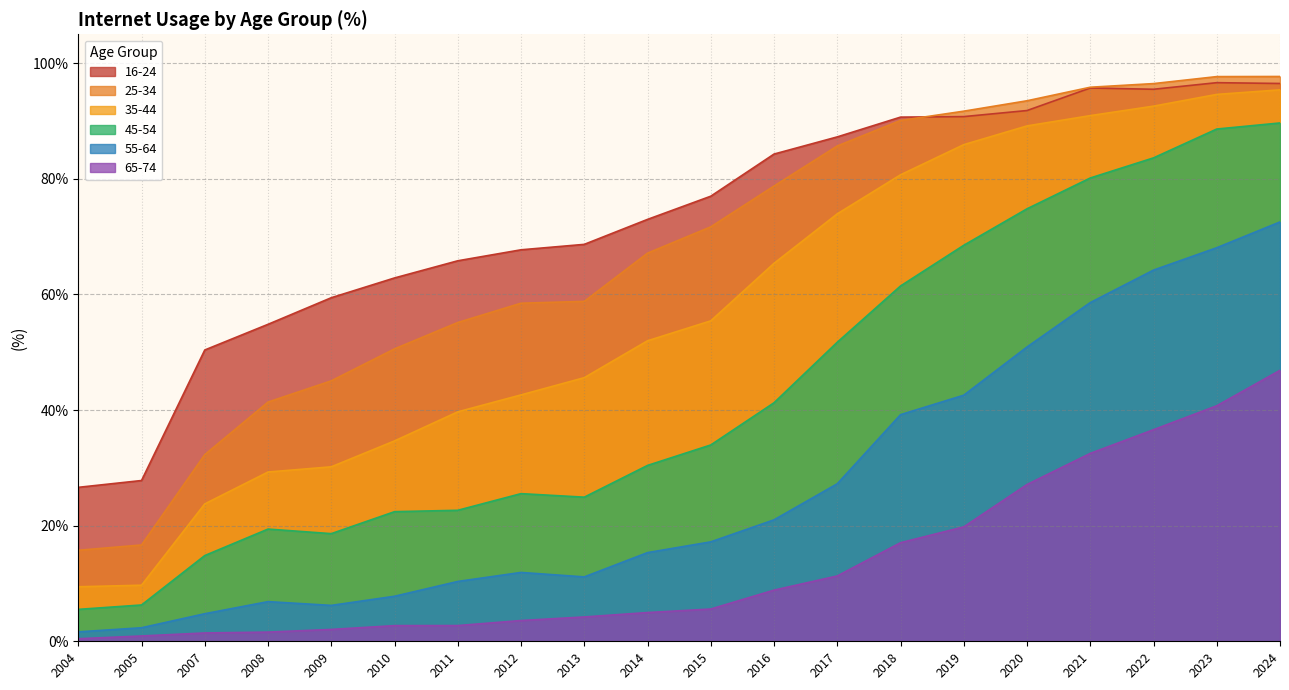

Which has a higher value, 2011 or 2010?

2011